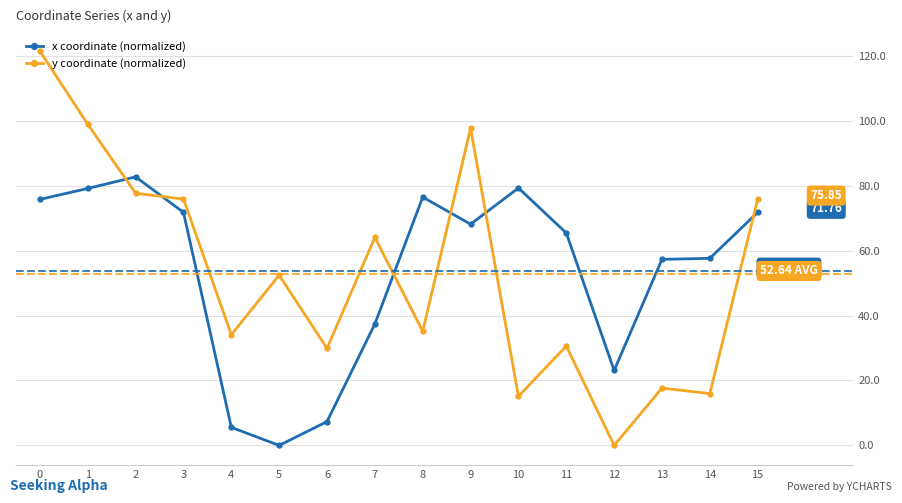

The value of x coordinate (normalized) at 6 is 7.3. True or false?

True